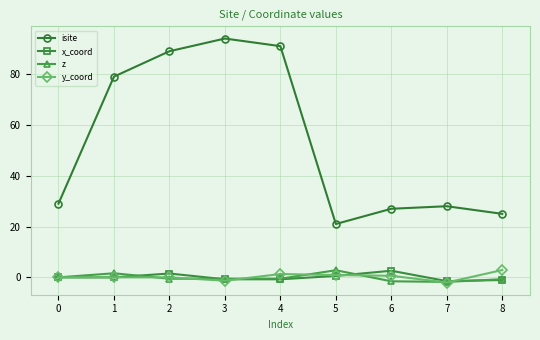

What is the sum of the x_coord values at 1 and 3?

-0.8